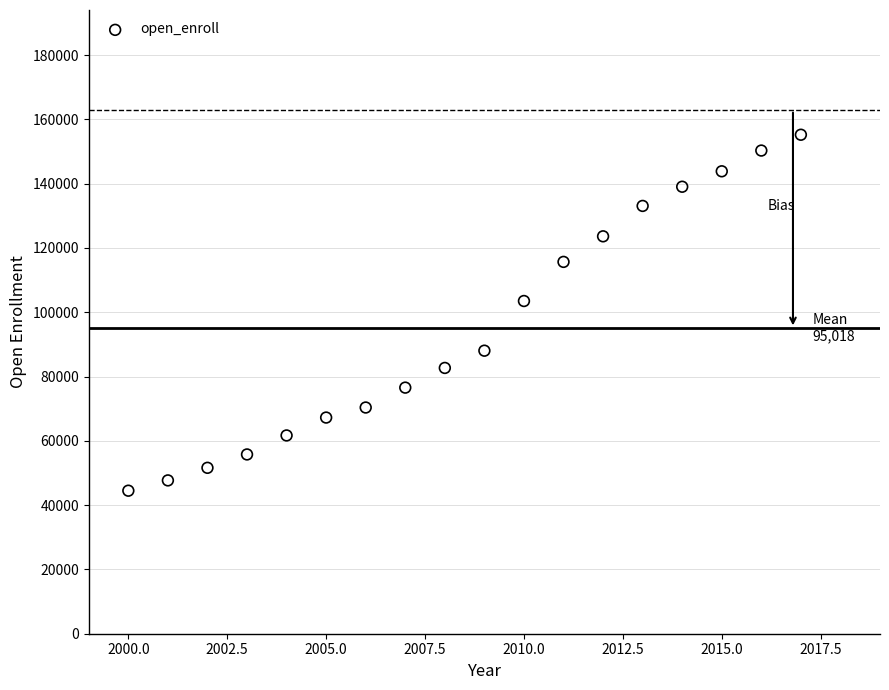

What is the range of X values (max minus min)?

17